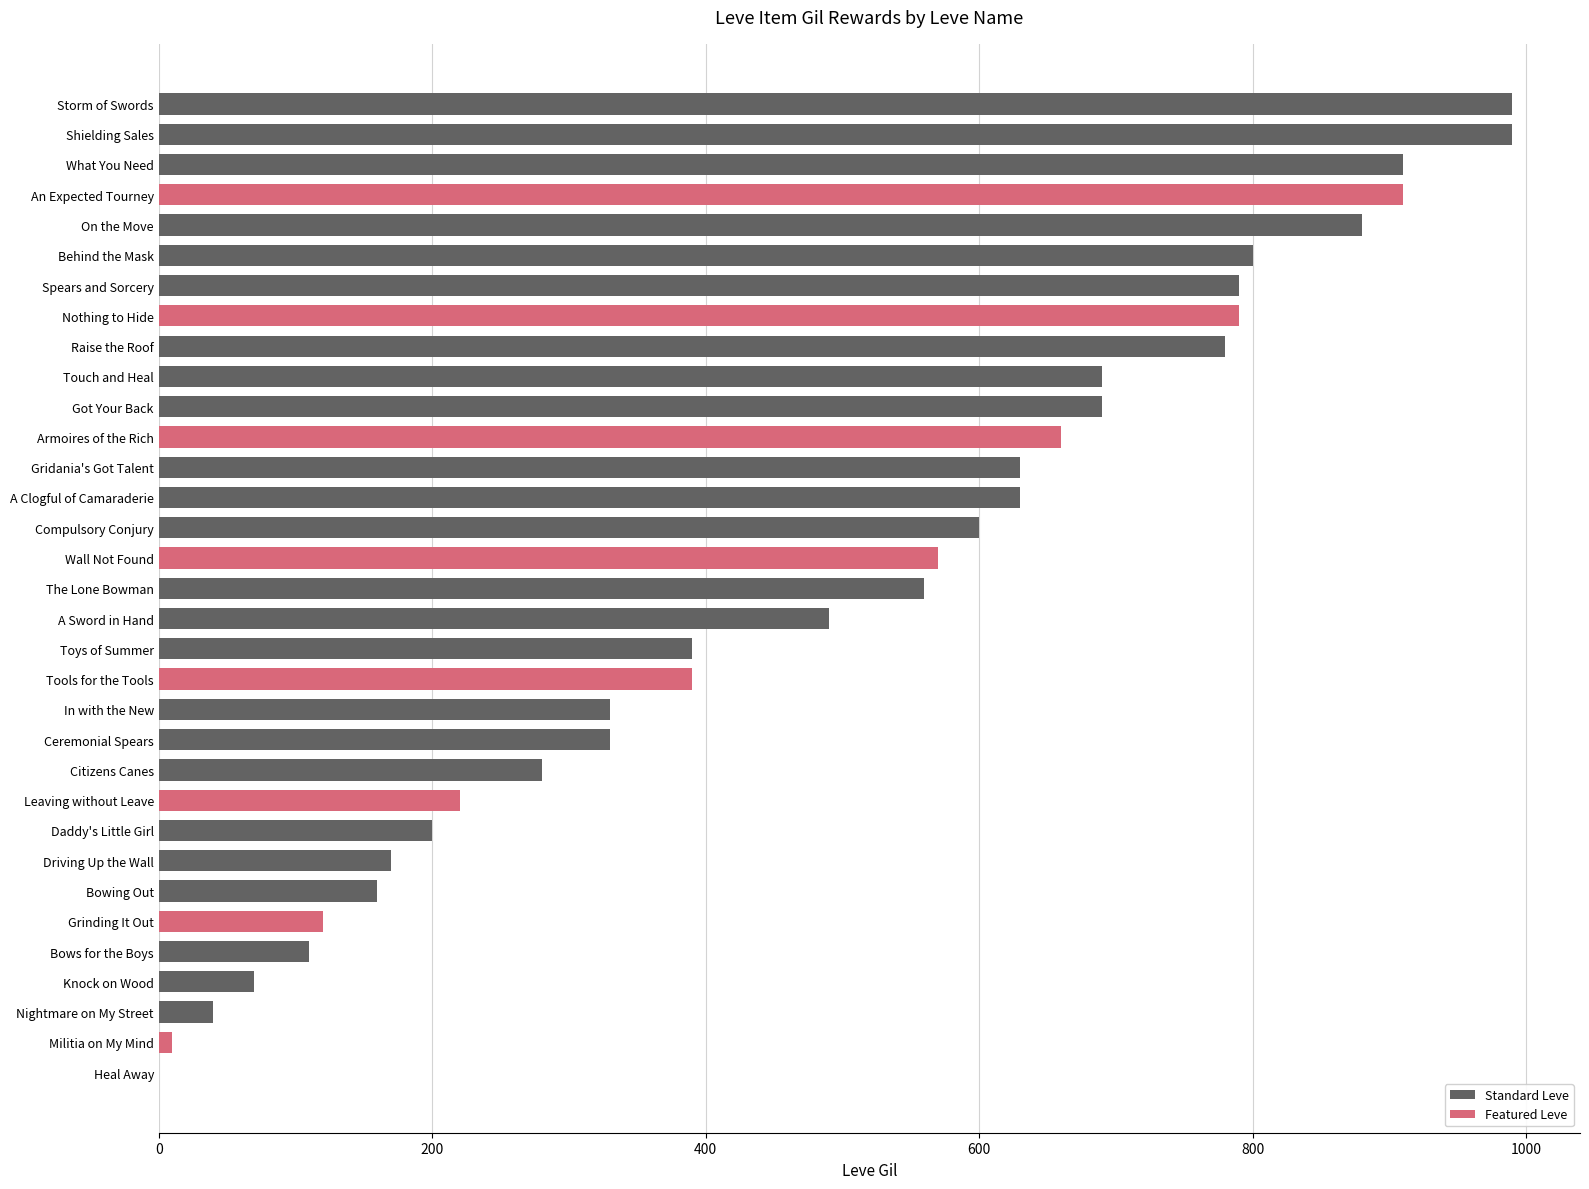

Count the number of categories in the chart.

33